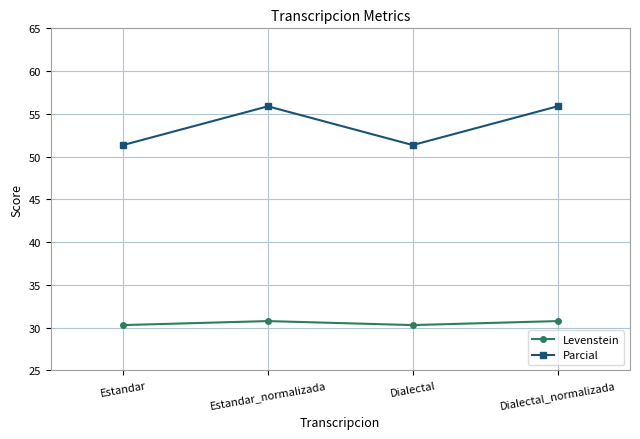

Reading left to right, what are all the values shown in this chart?

Levenstein: 30.3	30.8	30.3	30.8
Parcial: 51.4	55.9	51.4	55.9